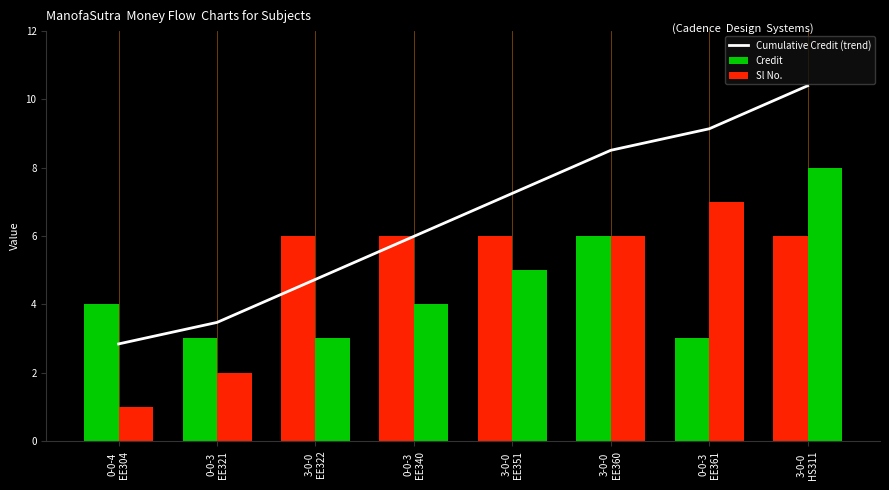

What is the minimum value shown in the chart?

1.0